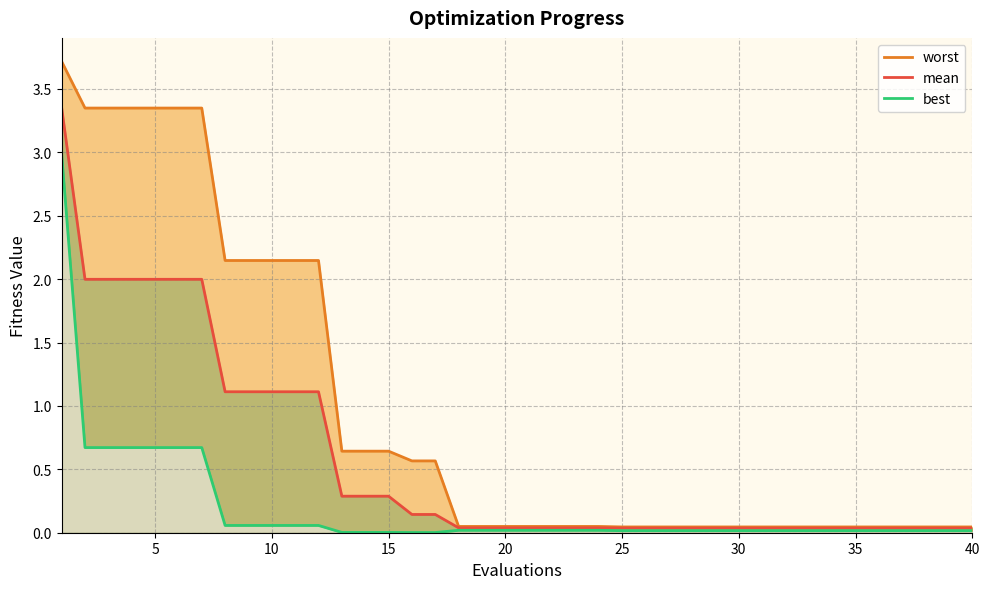

Where is best nearest to the value 1?

5